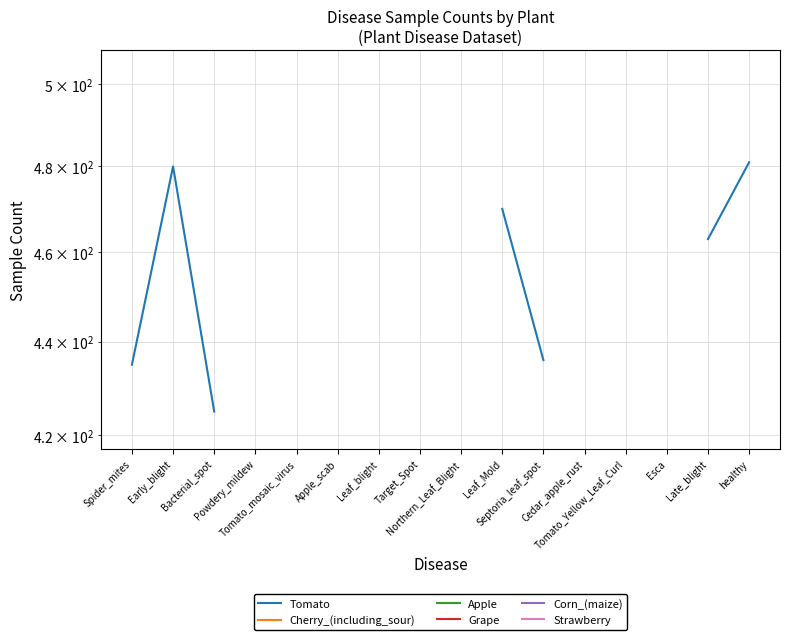

Is this an area chart (filled region under the line)?

No